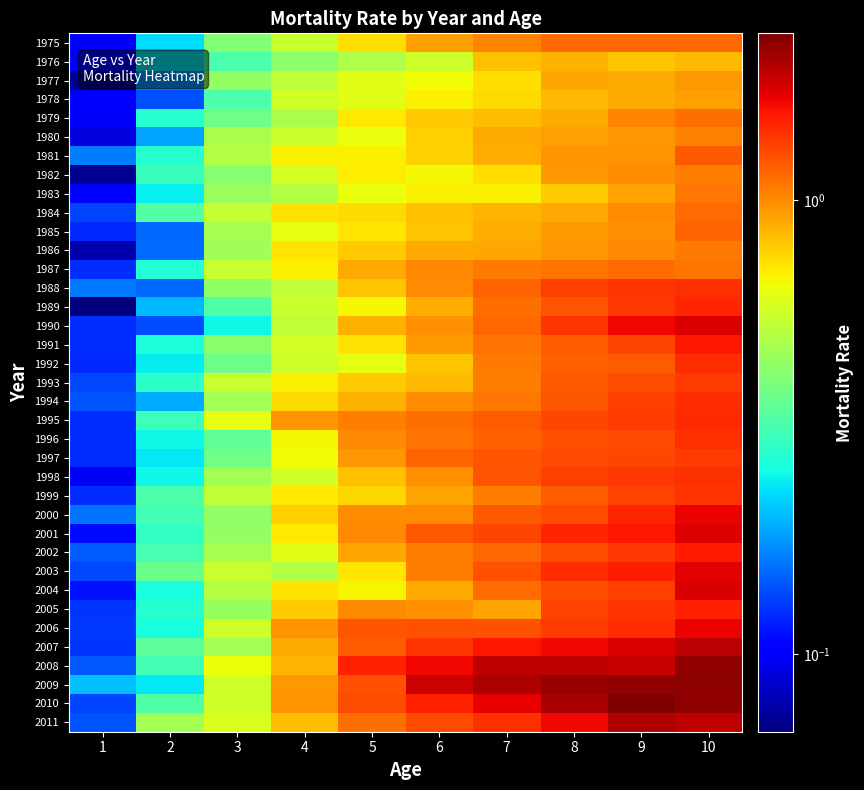

What is the total value across all series at 8?

45.9